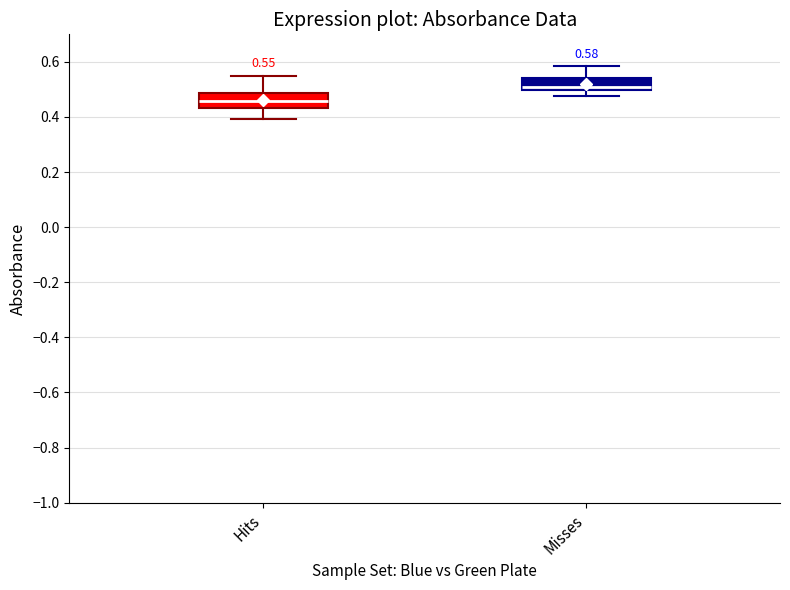

Which box has the highest median line?

Misses